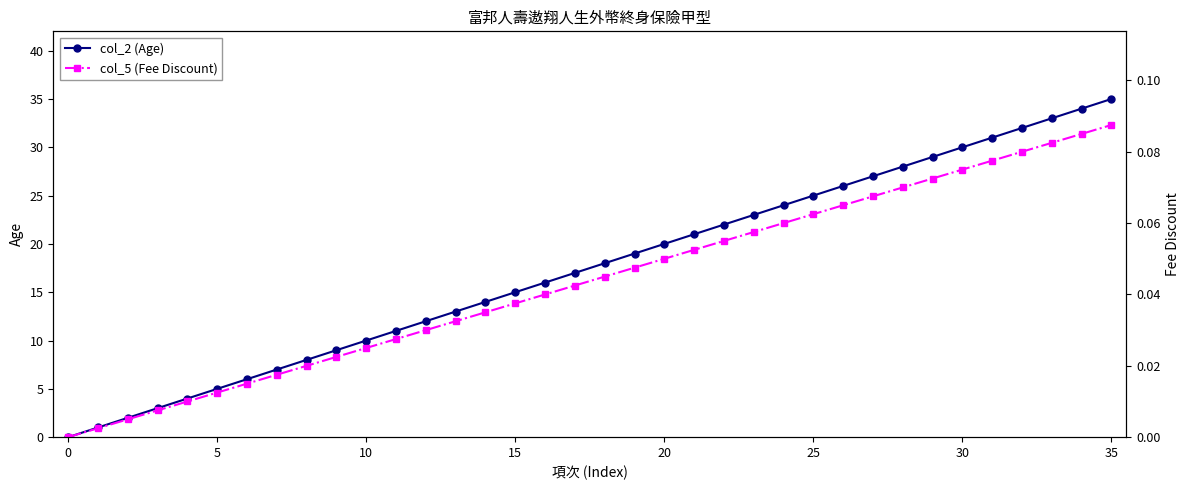

List the series in order of their peak value, highest first.

col_2 (Age), col_5 (Fee Discount)